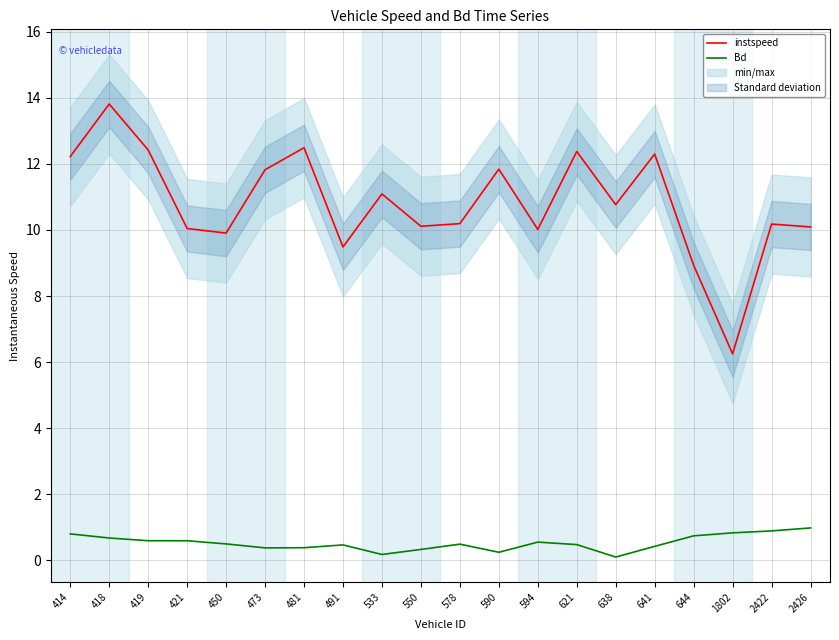

At which category is the sum across all series the highest?

418